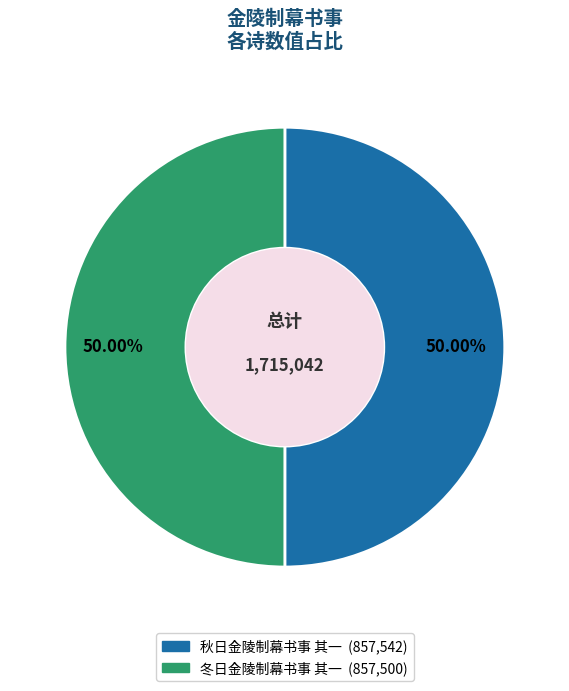

Combined, do 冬日金陵制幕书事 其一 and 秋日金陵制幕书事 其一 account for over 50%?

Yes